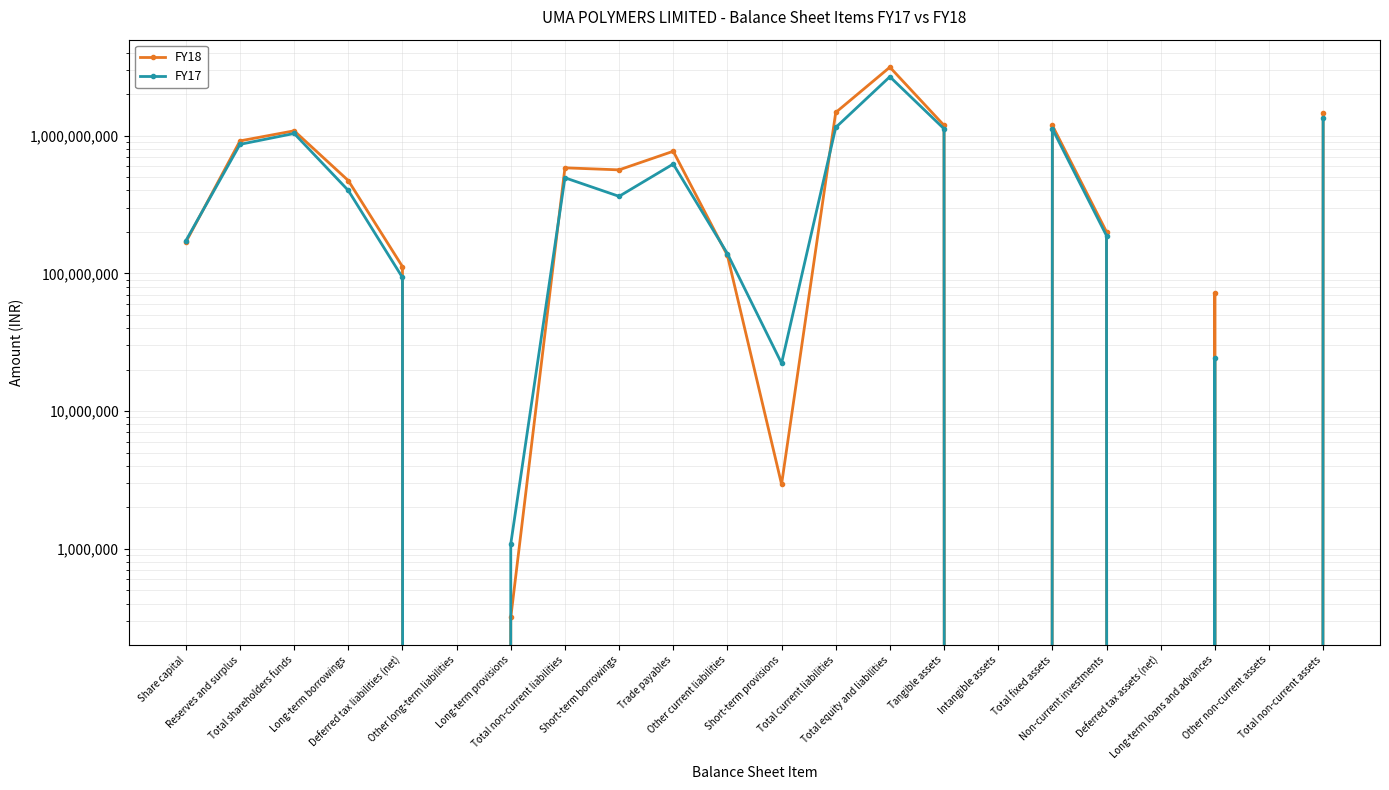

How many intersections are there between FY17 and FY18?

4